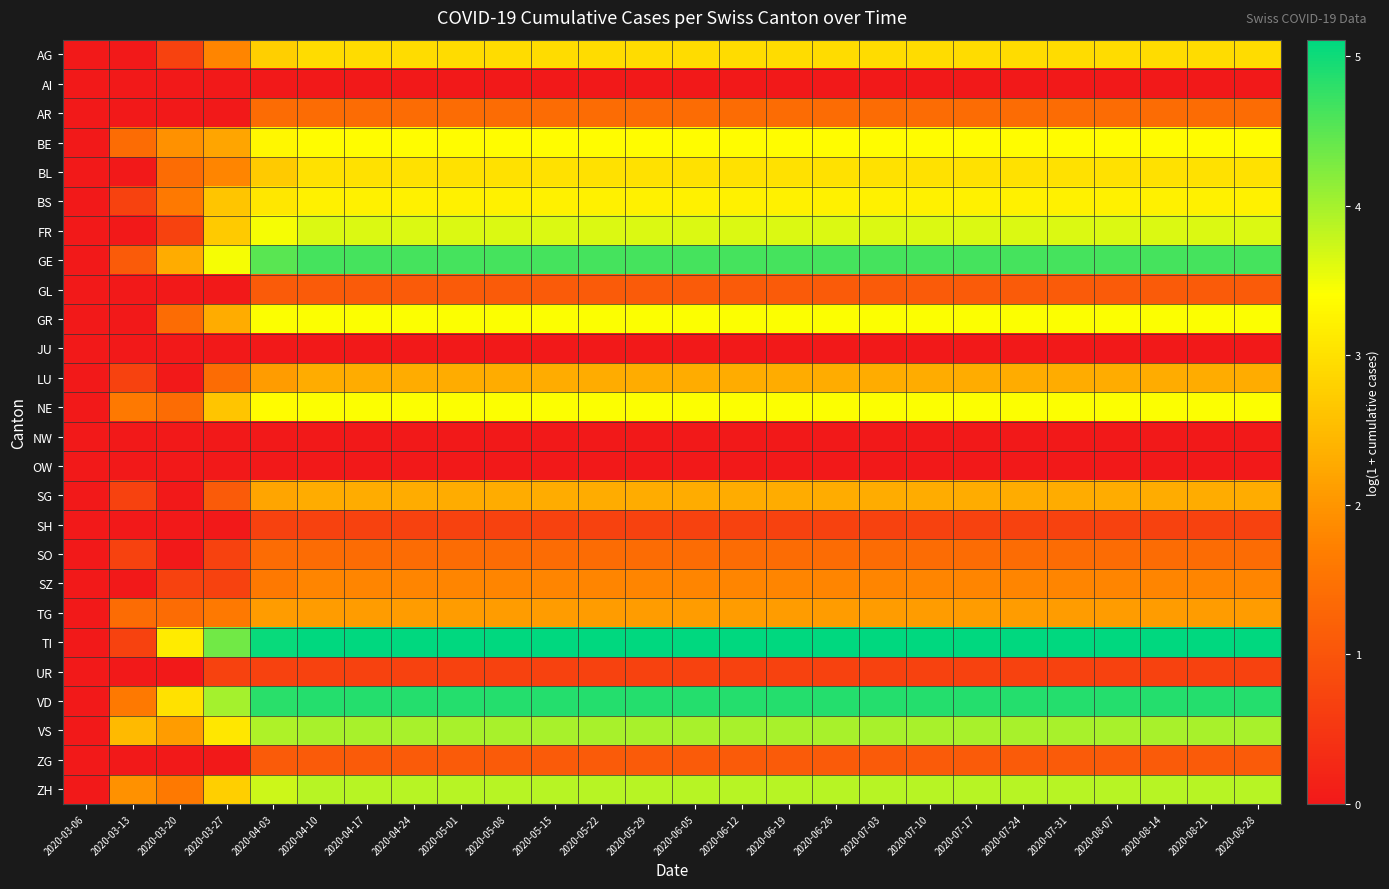

Reading left to right, what are all the values shown in this chart?

AG: 2020-03-06=0.0	2020-03-13=0.0	2020-03-20=0.7	2020-03-27=1.8	2020-04-03=2.8	2020-04-10=2.9	2020-04-17=2.9	2020-04-24=2.9	2020-05-01=2.9	2020-05-08=2.9	2020-05-15=2.9	2020-05-22=2.9	2020-05-29=2.9	2020-06-05=2.9	2020-06-12=2.9	2020-06-19=2.9	2020-06-26=2.9	2020-07-03=2.9	2020-07-10=2.9	2020-07-17=2.9	2020-07-24=2.9	2020-07-31=2.9	2020-08-07=2.9	2020-08-14=2.9	2020-08-21=2.9	2020-08-28=2.9
AI: 2020-03-06=0.0	2020-03-13=0.0	2020-03-20=0.0	2020-03-27=0.0	2020-04-03=0.0	2020-04-10=0.0	2020-04-17=0.0	2020-04-24=0.0	2020-05-01=0.0	2020-05-08=0.0	2020-05-15=0.0	2020-05-22=0.0	2020-05-29=0.0	2020-06-05=0.0	2020-06-12=0.0	2020-06-19=0.0	2020-06-26=0.0	2020-07-03=0.0	2020-07-10=0.0	2020-07-17=0.0	2020-07-24=0.0	2020-07-31=0.0	2020-08-07=0.0	2020-08-14=0.0	2020-08-21=0.0	2020-08-28=0.0
AR: 2020-03-06=0.0	2020-03-13=0.0	2020-03-20=0.0	2020-03-27=0.0	2020-04-03=1.4	2020-04-10=1.4	2020-04-17=1.4	2020-04-24=1.4	2020-05-01=1.4	2020-05-08=1.4	2020-05-15=1.4	2020-05-22=1.4	2020-05-29=1.4	2020-06-05=1.4	2020-06-12=1.4	2020-06-19=1.4	2020-06-26=1.4	2020-07-03=1.4	2020-07-10=1.4	2020-07-17=1.4	2020-07-24=1.4	2020-07-31=1.4	2020-08-07=1.4	2020-08-14=1.4	2020-08-21=1.4	2020-08-28=1.4
BE: 2020-03-06=0.0	2020-03-13=1.4	2020-03-20=1.9	2020-03-27=2.2	2020-04-03=3.3	2020-04-10=3.4	2020-04-17=3.4	2020-04-24=3.4	2020-05-01=3.4	2020-05-08=3.4	2020-05-15=3.4	2020-05-22=3.4	2020-05-29=3.4	2020-06-05=3.4	2020-06-12=3.4	2020-06-19=3.4	2020-06-26=3.4	2020-07-03=3.4	2020-07-10=3.4	2020-07-17=3.4	2020-07-24=3.4	2020-07-31=3.4	2020-08-07=3.4	2020-08-14=3.4	2020-08-21=3.4	2020-08-28=3.4
BL: 2020-03-06=0.0	2020-03-13=0.0	2020-03-20=1.4	2020-03-27=1.8	2020-04-03=2.7	2020-04-10=3.0	2020-04-17=3.0	2020-04-24=3.0	2020-05-01=3.0	2020-05-08=3.0	2020-05-15=3.0	2020-05-22=3.0	2020-05-29=3.0	2020-06-05=3.0	2020-06-12=3.0	2020-06-19=3.0	2020-06-26=3.0	2020-07-03=3.0	2020-07-10=3.0	2020-07-17=3.0	2020-07-24=3.0	2020-07-31=3.0	2020-08-07=3.0	2020-08-14=3.0	2020-08-21=3.0	2020-08-28=3.0
BS: 2020-03-06=0.0	2020-03-13=0.7	2020-03-20=1.6	2020-03-27=2.6	2020-04-03=3.1	2020-04-10=3.2	2020-04-17=3.2	2020-04-24=3.2	2020-05-01=3.2	2020-05-08=3.2	2020-05-15=3.2	2020-05-22=3.2	2020-05-29=3.2	2020-06-05=3.2	2020-06-12=3.2	2020-06-19=3.2	2020-06-26=3.2	2020-07-03=3.2	2020-07-10=3.2	2020-07-17=3.2	2020-07-24=3.2	2020-07-31=3.2	2020-08-07=3.2	2020-08-14=3.2	2020-08-21=3.2	2020-08-28=3.2
FR: 2020-03-06=0.0	2020-03-13=0.0	2020-03-20=0.7	2020-03-27=2.7	2020-04-03=3.5	2020-04-10=3.6	2020-04-17=3.6	2020-04-24=3.6	2020-05-01=3.6	2020-05-08=3.6	2020-05-15=3.6	2020-05-22=3.6	2020-05-29=3.6	2020-06-05=3.6	2020-06-12=3.6	2020-06-19=3.6	2020-06-26=3.6	2020-07-03=3.6	2020-07-10=3.6	2020-07-17=3.6	2020-07-24=3.6	2020-07-31=3.6	2020-08-07=3.6	2020-08-14=3.6	2020-08-21=3.6	2020-08-28=3.6
GE: 2020-03-06=0.0	2020-03-13=1.1	2020-03-20=2.3	2020-03-27=3.5	2020-04-03=4.5	2020-04-10=4.6	2020-04-17=4.6	2020-04-24=4.6	2020-05-01=4.6	2020-05-08=4.6	2020-05-15=4.6	2020-05-22=4.6	2020-05-29=4.6	2020-06-05=4.6	2020-06-12=4.6	2020-06-19=4.6	2020-06-26=4.6	2020-07-03=4.6	2020-07-10=4.6	2020-07-17=4.6	2020-07-24=4.6	2020-07-31=4.6	2020-08-07=4.6	2020-08-14=4.6	2020-08-21=4.6	2020-08-28=4.6
GL: 2020-03-06=0.0	2020-03-13=0.0	2020-03-20=0.0	2020-03-27=0.0	2020-04-03=1.1	2020-04-10=1.1	2020-04-17=1.1	2020-04-24=1.1	2020-05-01=1.1	2020-05-08=1.1	2020-05-15=1.1	2020-05-22=1.1	2020-05-29=1.1	2020-06-05=1.1	2020-06-12=1.1	2020-06-19=1.1	2020-06-26=1.1	2020-07-03=1.1	2020-07-10=1.1	2020-07-17=1.1	2020-07-24=1.1	2020-07-31=1.1	2020-08-07=1.1	2020-08-14=1.1	2020-08-21=1.1	2020-08-28=1.1
GR: 2020-03-06=0.0	2020-03-13=0.0	2020-03-20=1.4	2020-03-27=2.3	2020-04-03=3.4	2020-04-10=3.4	2020-04-17=3.4	2020-04-24=3.4	2020-05-01=3.4	2020-05-08=3.4	2020-05-15=3.4	2020-05-22=3.4	2020-05-29=3.4	2020-06-05=3.4	2020-06-12=3.4	2020-06-19=3.4	2020-06-26=3.4	2020-07-03=3.4	2020-07-10=3.4	2020-07-17=3.4	2020-07-24=3.4	2020-07-31=3.4	2020-08-07=3.4	2020-08-14=3.4	2020-08-21=3.4	2020-08-28=3.4
JU: 2020-03-06=0.0	2020-03-13=0.0	2020-03-20=0.0	2020-03-27=0.0	2020-04-03=0.0	2020-04-10=0.0	2020-04-17=0.0	2020-04-24=0.0	2020-05-01=0.0	2020-05-08=0.0	2020-05-15=0.0	2020-05-22=0.0	2020-05-29=0.0	2020-06-05=0.0	2020-06-12=0.0	2020-06-19=0.0	2020-06-26=0.0	2020-07-03=0.0	2020-07-10=0.0	2020-07-17=0.0	2020-07-24=0.0	2020-07-31=0.0	2020-08-07=0.0	2020-08-14=0.0	2020-08-21=0.0	2020-08-28=0.0
LU: 2020-03-06=0.0	2020-03-13=0.7	2020-03-20=0.0	2020-03-27=1.4	2020-04-03=2.1	2020-04-10=2.3	2020-04-17=2.3	2020-04-24=2.3	2020-05-01=2.3	2020-05-08=2.3	2020-05-15=2.3	2020-05-22=2.3	2020-05-29=2.3	2020-06-05=2.3	2020-06-12=2.3	2020-06-19=2.3	2020-06-26=2.3	2020-07-03=2.3	2020-07-10=2.3	2020-07-17=2.3	2020-07-24=2.3	2020-07-31=2.3	2020-08-07=2.3	2020-08-14=2.3	2020-08-21=2.3	2020-08-28=2.3
NE: 2020-03-06=0.0	2020-03-13=1.6	2020-03-20=1.4	2020-03-27=2.6	2020-04-03=3.4	2020-04-10=3.4	2020-04-17=3.4	2020-04-24=3.4	2020-05-01=3.4	2020-05-08=3.4	2020-05-15=3.4	2020-05-22=3.4	2020-05-29=3.4	2020-06-05=3.4	2020-06-12=3.4	2020-06-19=3.4	2020-06-26=3.4	2020-07-03=3.4	2020-07-10=3.4	2020-07-17=3.4	2020-07-24=3.4	2020-07-31=3.4	2020-08-07=3.4	2020-08-14=3.4	2020-08-21=3.4	2020-08-28=3.4
NW: 2020-03-06=0.0	2020-03-13=0.0	2020-03-20=0.0	2020-03-27=0.0	2020-04-03=0.0	2020-04-10=0.0	2020-04-17=0.0	2020-04-24=0.0	2020-05-01=0.0	2020-05-08=0.0	2020-05-15=0.0	2020-05-22=0.0	2020-05-29=0.0	2020-06-05=0.0	2020-06-12=0.0	2020-06-19=0.0	2020-06-26=0.0	2020-07-03=0.0	2020-07-10=0.0	2020-07-17=0.0	2020-07-24=0.0	2020-07-31=0.0	2020-08-07=0.0	2020-08-14=0.0	2020-08-21=0.0	2020-08-28=0.0
OW: 2020-03-06=0.0	2020-03-13=0.0	2020-03-20=0.0	2020-03-27=0.0	2020-04-03=0.0	2020-04-10=0.0	2020-04-17=0.0	2020-04-24=0.0	2020-05-01=0.0	2020-05-08=0.0	2020-05-15=0.0	2020-05-22=0.0	2020-05-29=0.0	2020-06-05=0.0	2020-06-12=0.0	2020-06-19=0.0	2020-06-26=0.0	2020-07-03=0.0	2020-07-10=0.0	2020-07-17=0.0	2020-07-24=0.0	2020-07-31=0.0	2020-08-07=0.0	2020-08-14=0.0	2020-08-21=0.0	2020-08-28=0.0
SG: 2020-03-06=0.0	2020-03-13=0.7	2020-03-20=0.0	2020-03-27=1.1	2020-04-03=2.2	2020-04-10=2.3	2020-04-17=2.3	2020-04-24=2.3	2020-05-01=2.3	2020-05-08=2.3	2020-05-15=2.3	2020-05-22=2.3	2020-05-29=2.3	2020-06-05=2.3	2020-06-12=2.3	2020-06-19=2.3	2020-06-26=2.3	2020-07-03=2.3	2020-07-10=2.3	2020-07-17=2.3	2020-07-24=2.3	2020-07-31=2.3	2020-08-07=2.3	2020-08-14=2.3	2020-08-21=2.3	2020-08-28=2.3
SH: 2020-03-06=0.0	2020-03-13=0.0	2020-03-20=0.0	2020-03-27=0.0	2020-04-03=0.7	2020-04-10=0.7	2020-04-17=0.7	2020-04-24=0.7	2020-05-01=0.7	2020-05-08=0.7	2020-05-15=0.7	2020-05-22=0.7	2020-05-29=0.7	2020-06-05=0.7	2020-06-12=0.7	2020-06-19=0.7	2020-06-26=0.7	2020-07-03=0.7	2020-07-10=0.7	2020-07-17=0.7	2020-07-24=0.7	2020-07-31=0.7	2020-08-07=0.7	2020-08-14=0.7	2020-08-21=0.7	2020-08-28=0.7
SO: 2020-03-06=0.0	2020-03-13=0.7	2020-03-20=0.0	2020-03-27=0.7	2020-04-03=1.4	2020-04-10=1.4	2020-04-17=1.4	2020-04-24=1.4	2020-05-01=1.4	2020-05-08=1.4	2020-05-15=1.4	2020-05-22=1.4	2020-05-29=1.4	2020-06-05=1.4	2020-06-12=1.4	2020-06-19=1.4	2020-06-26=1.4	2020-07-03=1.4	2020-07-10=1.4	2020-07-17=1.4	2020-07-24=1.4	2020-07-31=1.4	2020-08-07=1.4	2020-08-14=1.4	2020-08-21=1.4	2020-08-28=1.4
SZ: 2020-03-06=0.0	2020-03-13=0.0	2020-03-20=0.7	2020-03-27=0.7	2020-04-03=1.6	2020-04-10=1.8	2020-04-17=1.8	2020-04-24=1.8	2020-05-01=1.8	2020-05-08=1.8	2020-05-15=1.8	2020-05-22=1.8	2020-05-29=1.8	2020-06-05=1.8	2020-06-12=1.8	2020-06-19=1.8	2020-06-26=1.8	2020-07-03=1.8	2020-07-10=1.8	2020-07-17=1.8	2020-07-24=1.8	2020-07-31=1.8	2020-08-07=1.8	2020-08-14=1.8	2020-08-21=1.8	2020-08-28=1.8
TG: 2020-03-06=0.0	2020-03-13=1.4	2020-03-20=1.4	2020-03-27=1.6	2020-04-03=2.1	2020-04-10=2.1	2020-04-17=2.1	2020-04-24=2.1	2020-05-01=2.1	2020-05-08=2.1	2020-05-15=2.1	2020-05-22=2.1	2020-05-29=2.1	2020-06-05=2.1	2020-06-12=2.1	2020-06-19=2.1	2020-06-26=2.1	2020-07-03=2.1	2020-07-10=2.1	2020-07-17=2.1	2020-07-24=2.1	2020-07-31=2.1	2020-08-07=2.1	2020-08-14=2.1	2020-08-21=2.1	2020-08-28=2.1
TI: 2020-03-06=0.0	2020-03-13=0.7	2020-03-20=3.1	2020-03-27=4.3	2020-04-03=5.0	2020-04-10=5.1	2020-04-17=5.1	2020-04-24=5.1	2020-05-01=5.1	2020-05-08=5.1	2020-05-15=5.1	2020-05-22=5.1	2020-05-29=5.1	2020-06-05=5.1	2020-06-12=5.1	2020-06-19=5.1	2020-06-26=5.1	2020-07-03=5.1	2020-07-10=5.1	2020-07-17=5.1	2020-07-24=5.1	2020-07-31=5.1	2020-08-07=5.1	2020-08-14=5.1	2020-08-21=5.1	2020-08-28=5.1
UR: 2020-03-06=0.0	2020-03-13=0.0	2020-03-20=0.0	2020-03-27=0.7	2020-04-03=0.7	2020-04-10=0.7	2020-04-17=0.7	2020-04-24=0.7	2020-05-01=0.7	2020-05-08=0.7	2020-05-15=0.7	2020-05-22=0.7	2020-05-29=0.7	2020-06-05=0.7	2020-06-12=0.7	2020-06-19=0.7	2020-06-26=0.7	2020-07-03=0.7	2020-07-10=0.7	2020-07-17=0.7	2020-07-24=0.7	2020-07-31=0.7	2020-08-07=0.7	2020-08-14=0.7	2020-08-21=0.7	2020-08-28=0.7
VD: 2020-03-06=0.0	2020-03-13=1.6	2020-03-20=3.0	2020-03-27=4.0	2020-04-03=4.8	2020-04-10=4.9	2020-04-17=4.9	2020-04-24=4.9	2020-05-01=4.9	2020-05-08=4.9	2020-05-15=4.9	2020-05-22=4.9	2020-05-29=4.9	2020-06-05=4.9	2020-06-12=4.9	2020-06-19=4.9	2020-06-26=4.9	2020-07-03=4.9	2020-07-10=4.9	2020-07-17=4.9	2020-07-24=4.9	2020-07-31=4.9	2020-08-07=4.9	2020-08-14=4.9	2020-08-21=4.9	2020-08-28=4.9
VS: 2020-03-06=0.0	2020-03-13=2.5	2020-03-20=2.1	2020-03-27=3.1	2020-04-03=4.0	2020-04-10=4.0	2020-04-17=4.0	2020-04-24=4.0	2020-05-01=4.0	2020-05-08=4.0	2020-05-15=4.0	2020-05-22=4.0	2020-05-29=4.0	2020-06-05=4.0	2020-06-12=4.0	2020-06-19=4.0	2020-06-26=4.0	2020-07-03=4.0	2020-07-10=4.0	2020-07-17=4.0	2020-07-24=4.0	2020-07-31=4.0	2020-08-07=4.0	2020-08-14=4.0	2020-08-21=4.0	2020-08-28=4.0
ZG: 2020-03-06=0.0	2020-03-13=0.0	2020-03-20=0.0	2020-03-27=0.0	2020-04-03=1.1	2020-04-10=1.1	2020-04-17=1.1	2020-04-24=1.1	2020-05-01=1.1	2020-05-08=1.1	2020-05-15=1.1	2020-05-22=1.1	2020-05-29=1.1	2020-06-05=1.1	2020-06-12=1.1	2020-06-19=1.1	2020-06-26=1.1	2020-07-03=1.1	2020-07-10=1.1	2020-07-17=1.1	2020-07-24=1.1	2020-07-31=1.1	2020-08-07=1.1	2020-08-14=1.1	2020-08-21=1.1	2020-08-28=1.1
ZH: 2020-03-06=0.0	2020-03-13=1.9	2020-03-20=1.6	2020-03-27=2.8	2020-04-03=3.7	2020-04-10=3.9	2020-04-17=3.9	2020-04-24=3.9	2020-05-01=3.9	2020-05-08=3.9	2020-05-15=3.9	2020-05-22=3.9	2020-05-29=3.9	2020-06-05=3.9	2020-06-12=3.9	2020-06-19=3.9	2020-06-26=3.9	2020-07-03=3.9	2020-07-10=3.9	2020-07-17=3.9	2020-07-24=3.9	2020-07-31=3.9	2020-08-07=3.9	2020-08-14=3.9	2020-08-21=3.9	2020-08-28=3.9